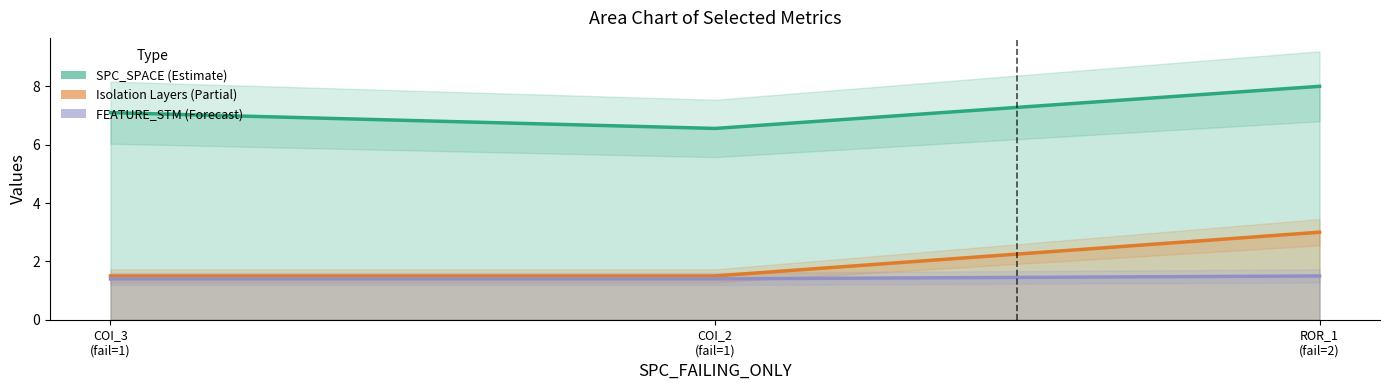

What is the minimum value shown in the chart?

1.4